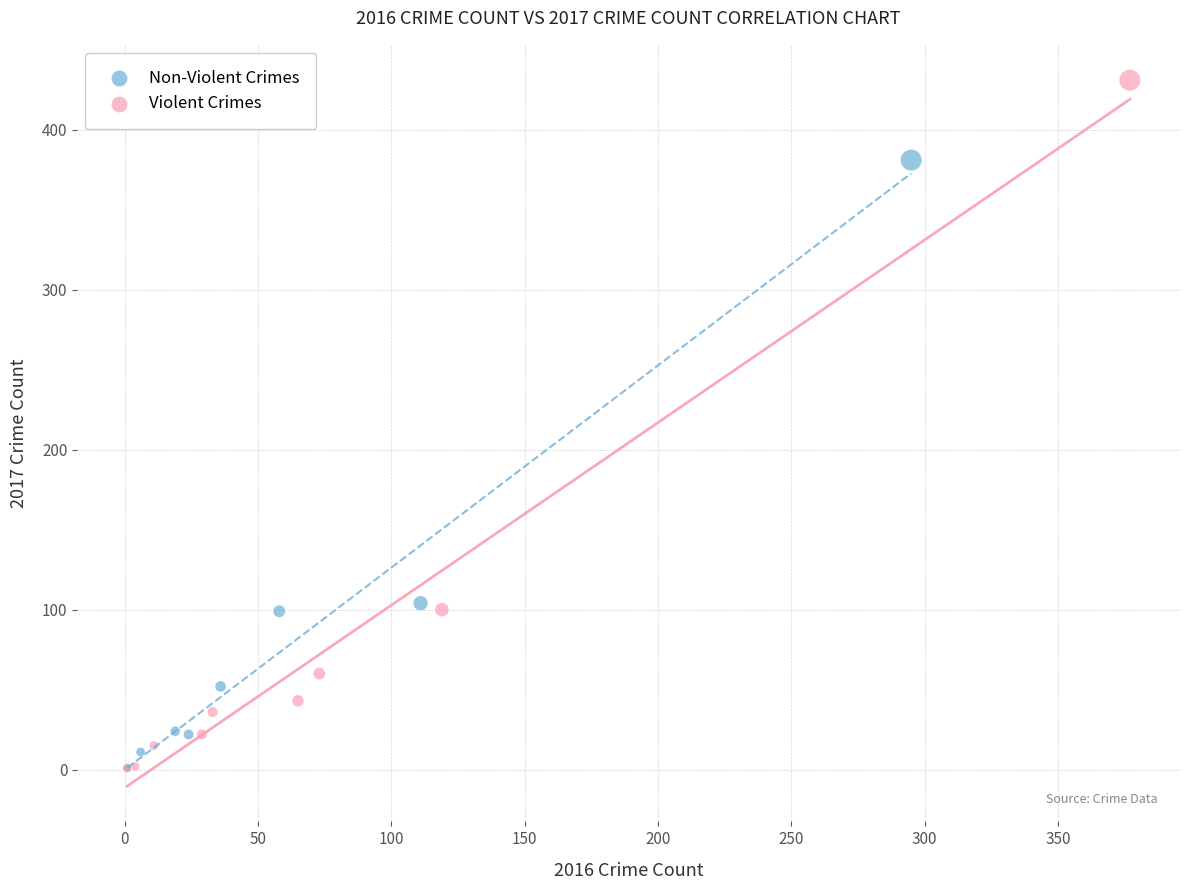

Which series reaches the maximum Y coordinate?

Violent Crimes